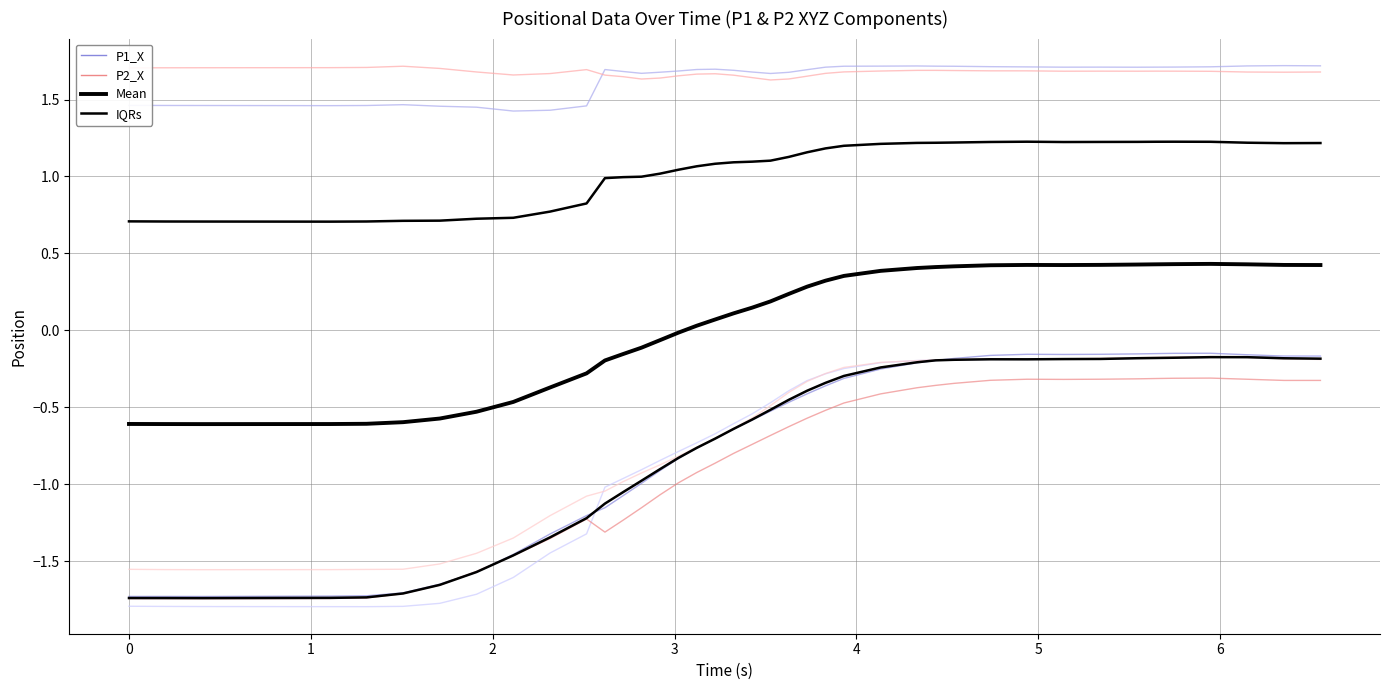

At which label does /P_2_X reach its minimum?

1